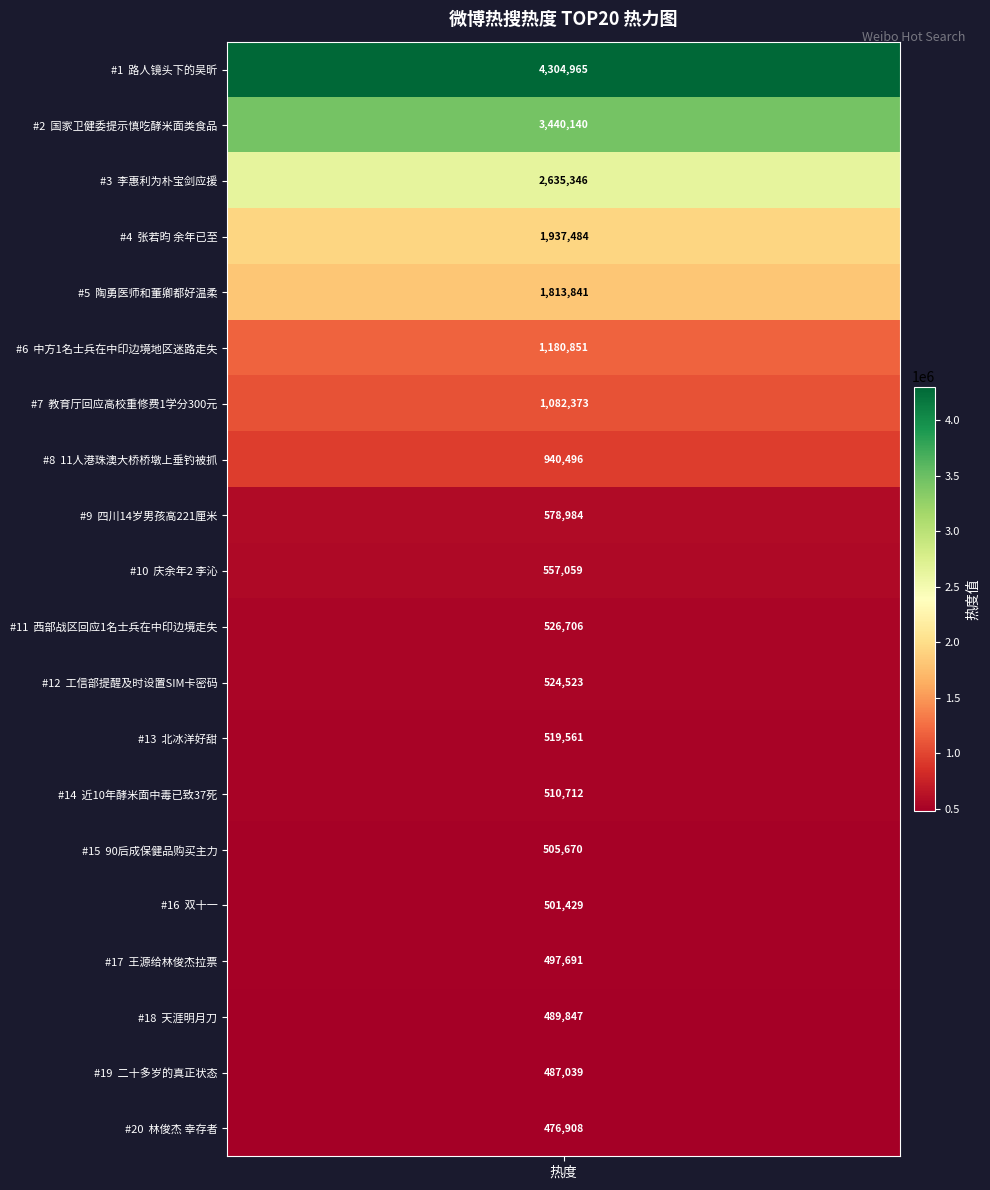

Approximately how many times larger is the value at 二十多岁的真正状态 compared to 工信部提醒及时设置SIM卡密码?

0.9